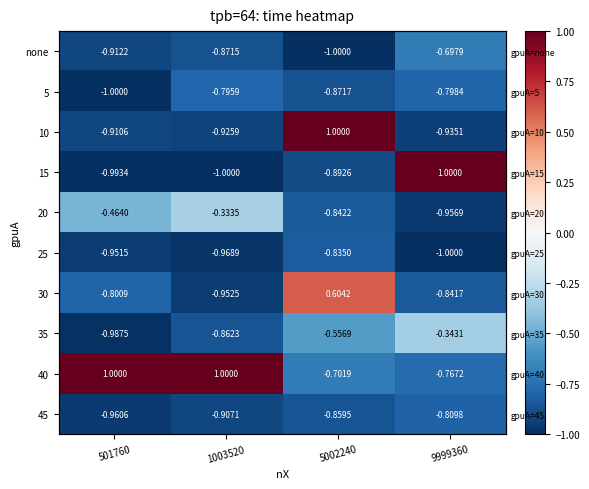

Between 9999360 and 1003520, which is larger?

9999360